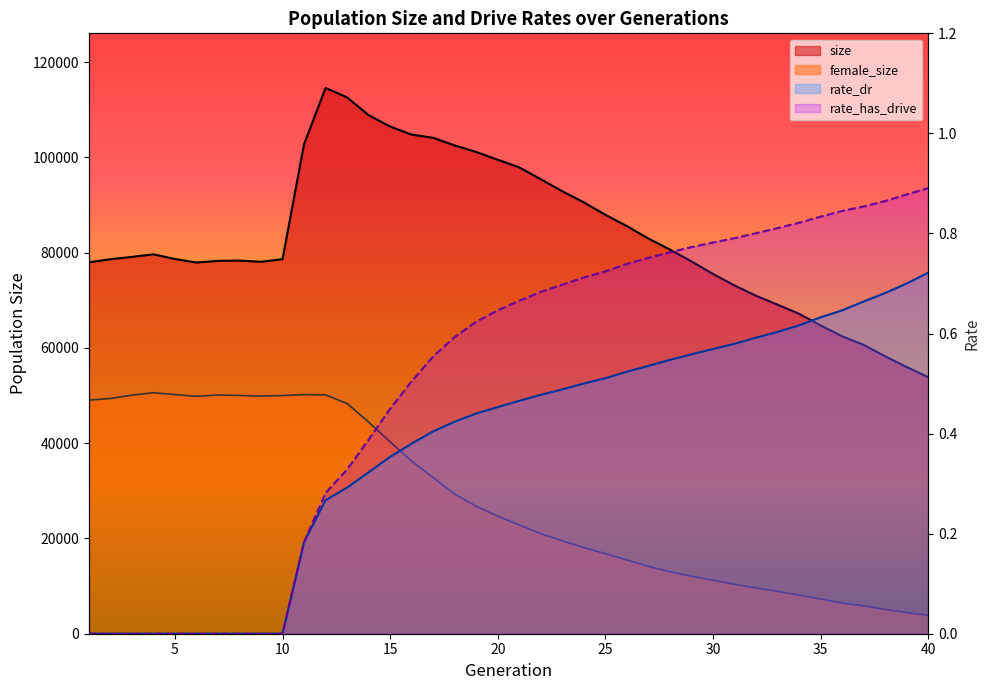

Rank the series at 23 from lowest to highest value.

rate_dr, rate_has_drive, female_size, size